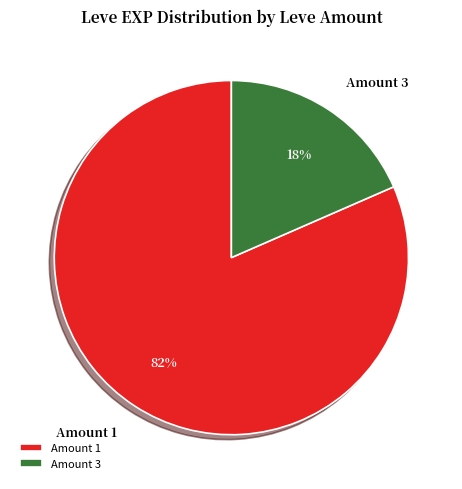

Which slice is the largest?

Amount 1